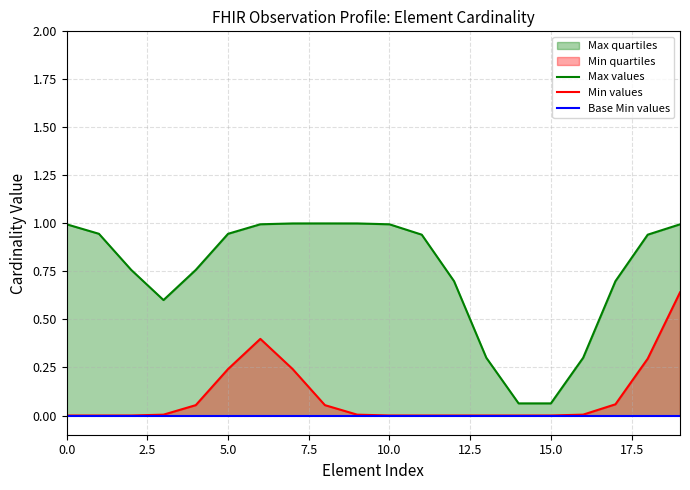

What is the difference between the highest and lowest values at 18?

0.9